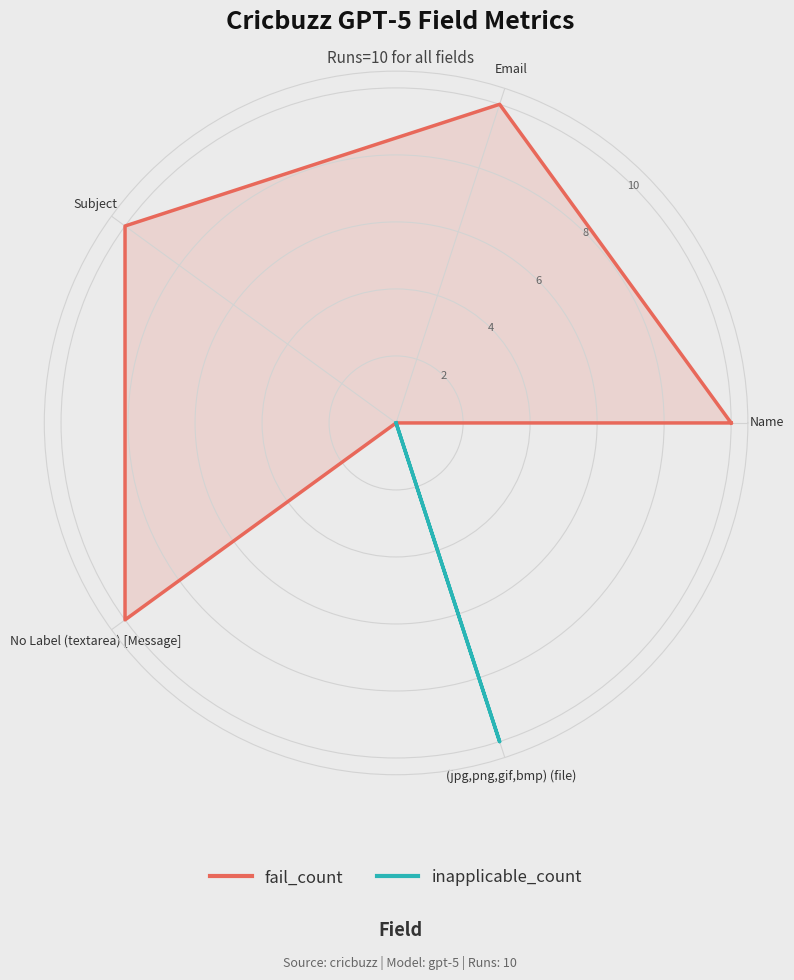

The inapplicable_count series shows 10 at (jpg,png,gif,bmp) (file). True or false?

True